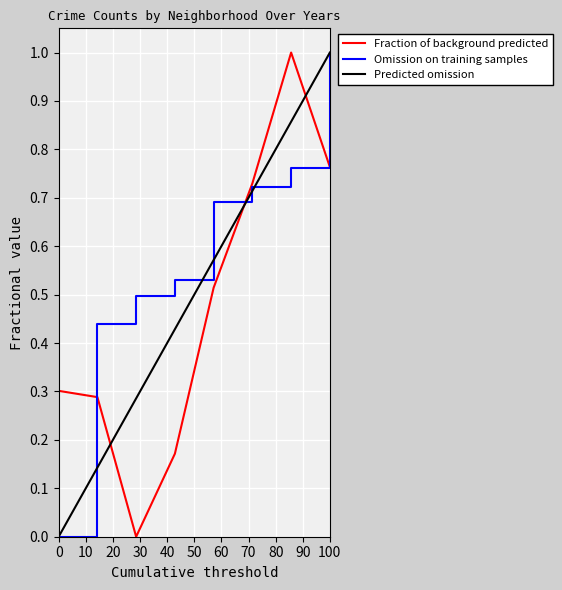

List the series in order of their overall mean, highest first.

Omission on training samples, Predicted omission, Fraction of background predicted